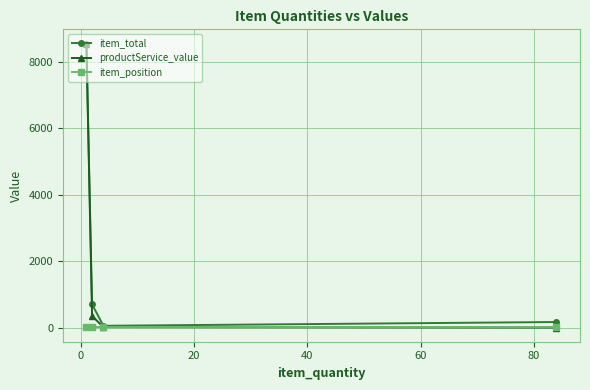

Which series has the largest range (max minus min)?

productService_value